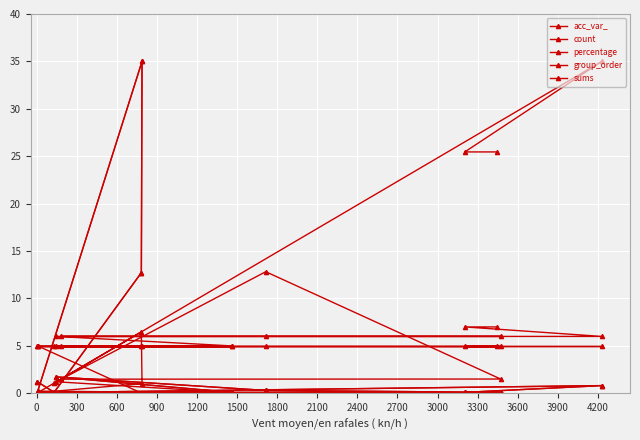

What is the difference between the maximum and minimum values in the acc_var_ series?

35.0